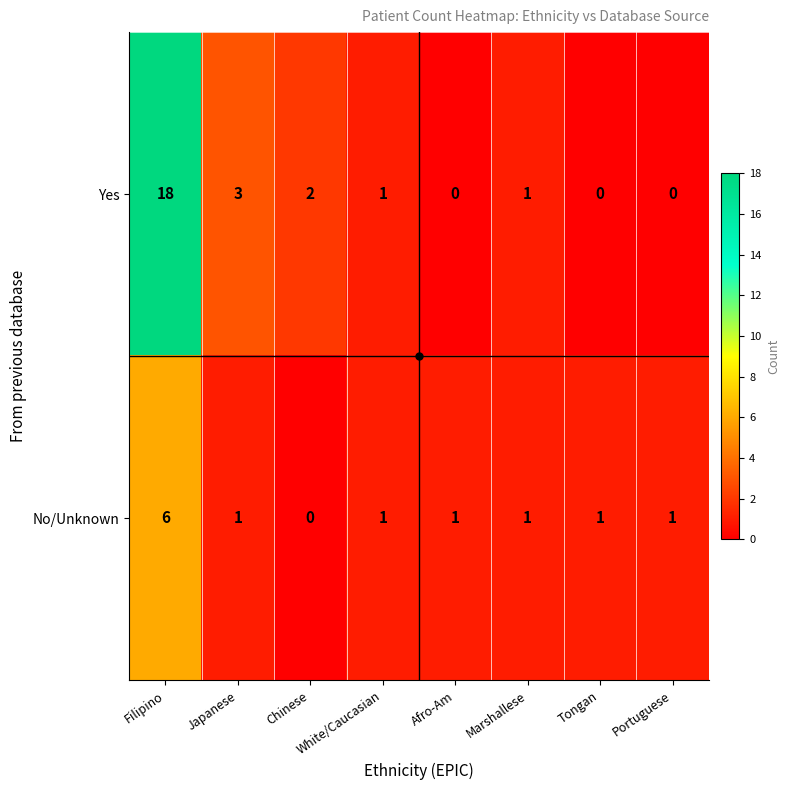

At which label does Yes first exceed 1?

Filipino